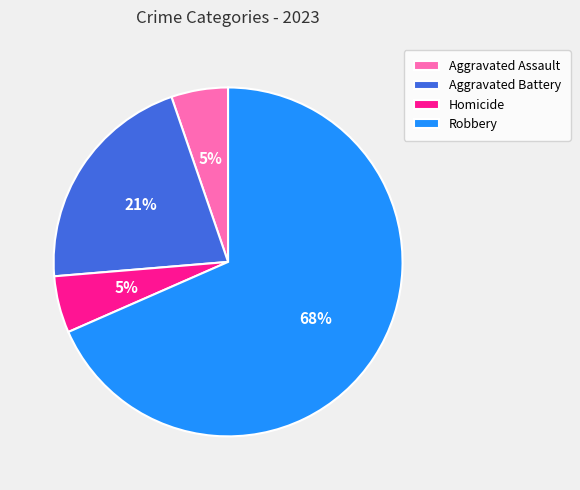

Is the sum of Aggravated Assault and Homicide greater than half?

No